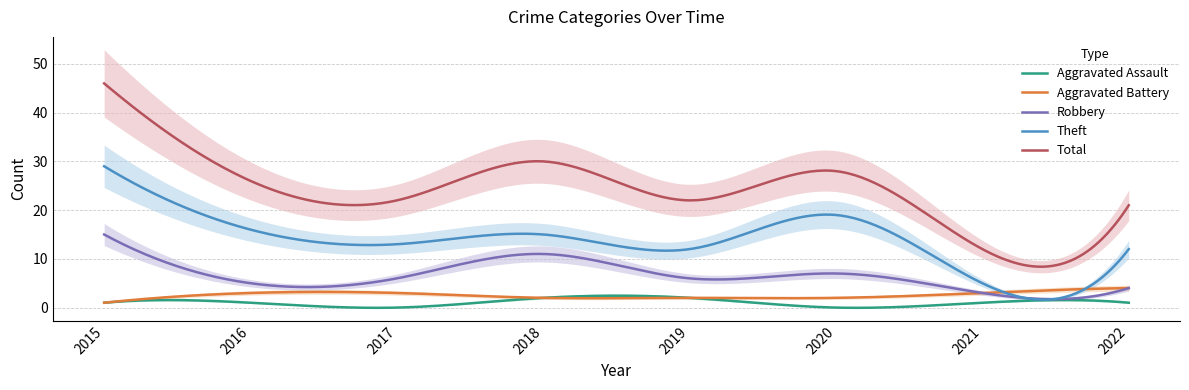

Reading right to left, list all the values displayed in this chart.

Aggravated Assault: 1	1	0	2	2	0	1	1
Aggravated Battery: 4	3	2	2	2	3	3	1
Robbery: 4	3	7	6	11	6	5	15
Theft: 12	5	19	12	15	13	16	29
Total: 21	12	28	22	30	22	26	46